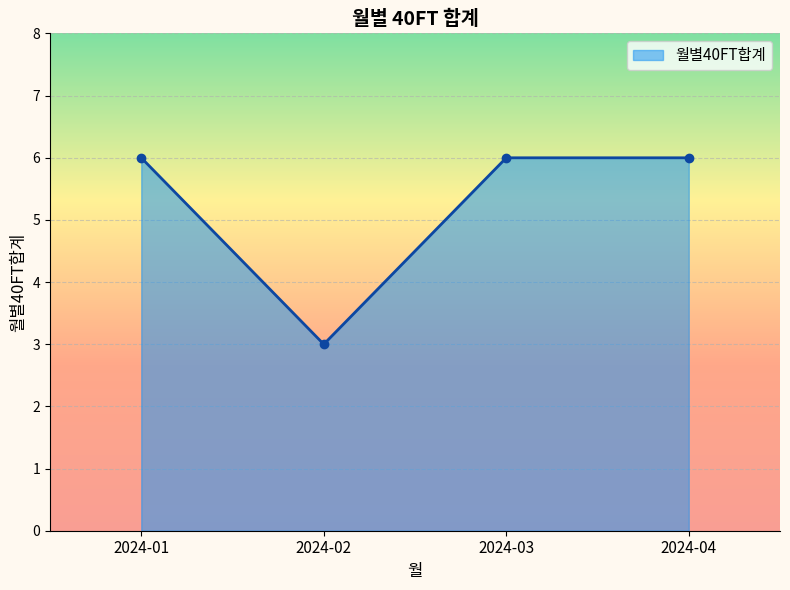

True or false: the data shows 2 at 2024-02.

False